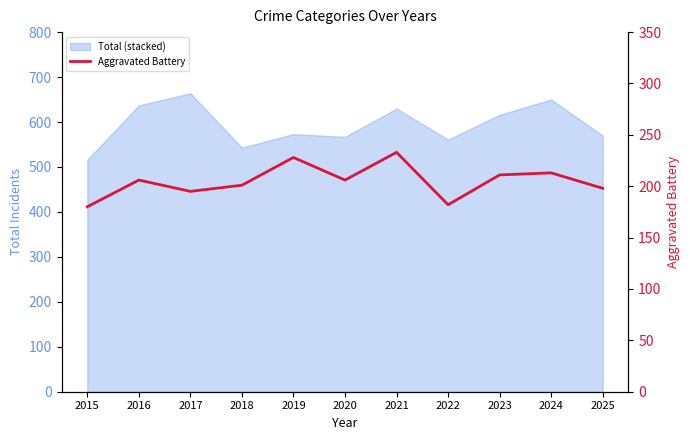

At which category does the data reach its first local peak?

2016